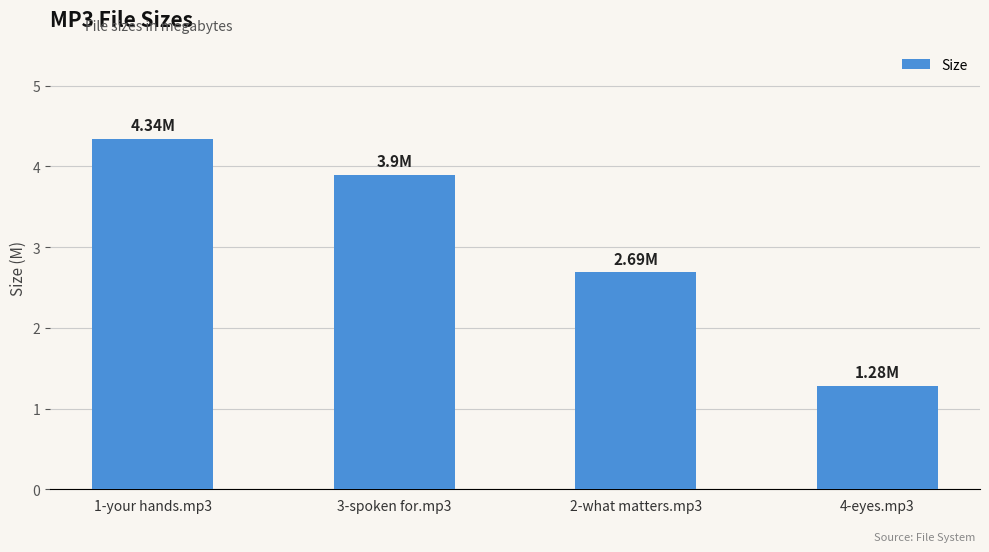

What is the change in value from 3-spoken for.mp3 to 2-what matters.mp3?

-1.2